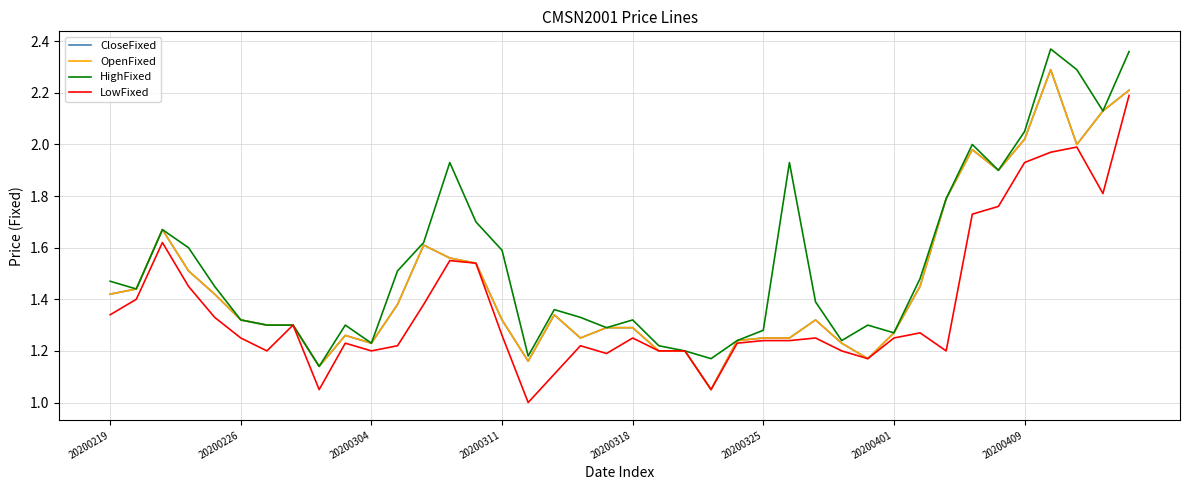

True or false: HighFixed has more than 1 interior local peaks.

True